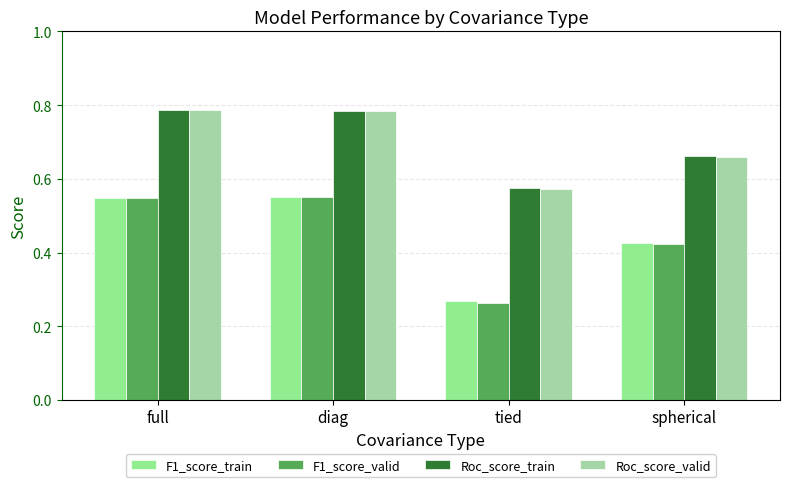

What are all the series names shown in the legend?

F1_score_train, F1_score_valid, Roc_score_train, Roc_score_valid